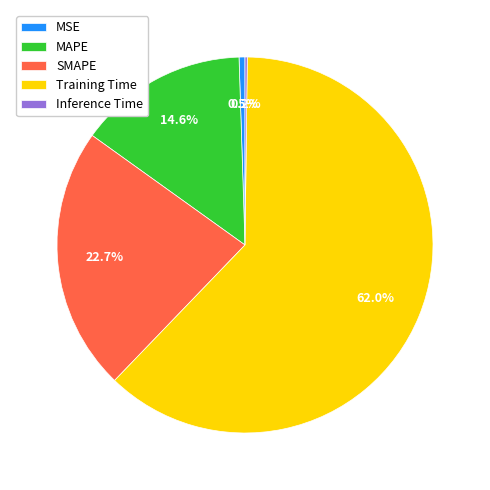

What percentage is NOT represented by Training Time?

38.0%